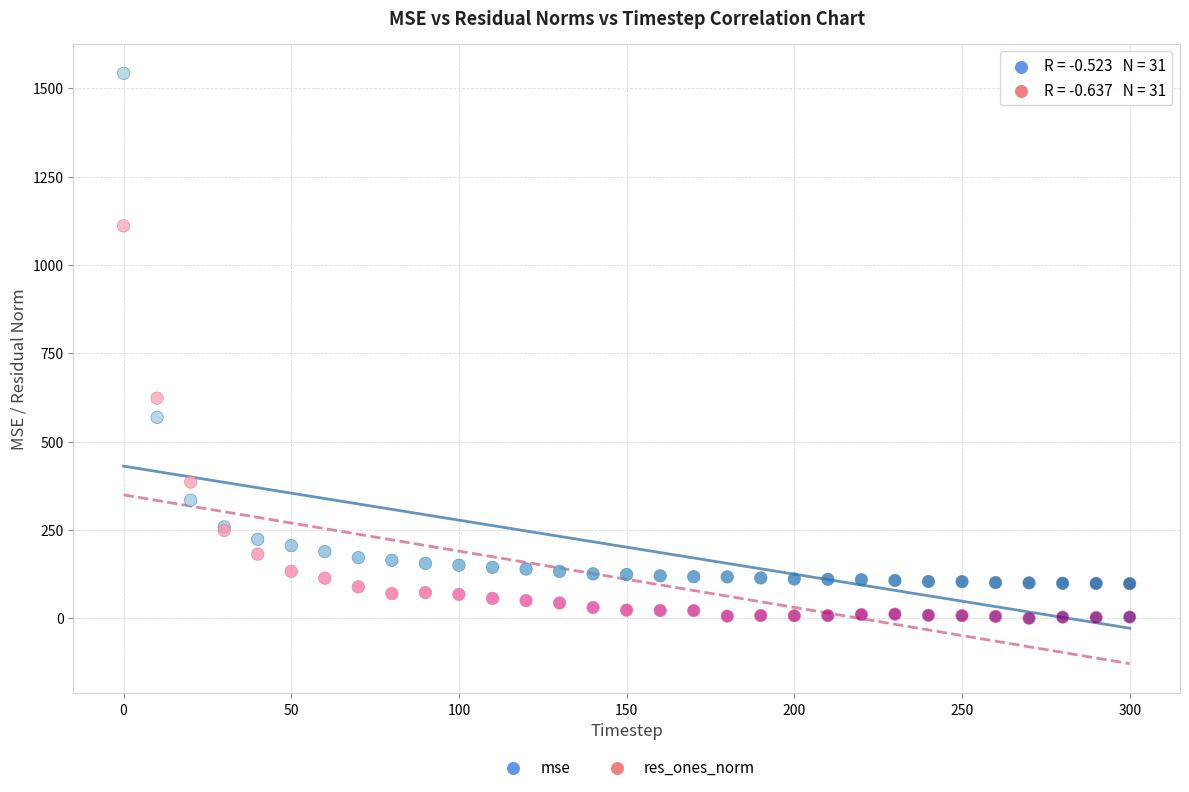

Which series has the widest spread of Y values?

mse